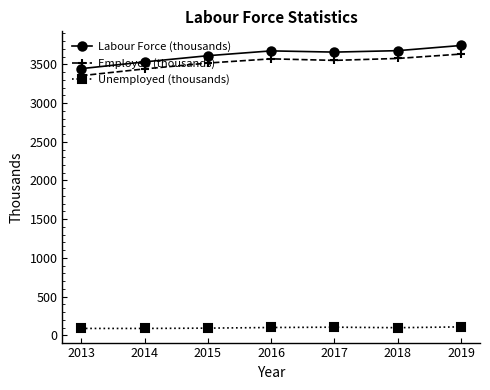

In Labour Force (thousands), how many points are lower than both neighbors (excluding endpoints)?

1